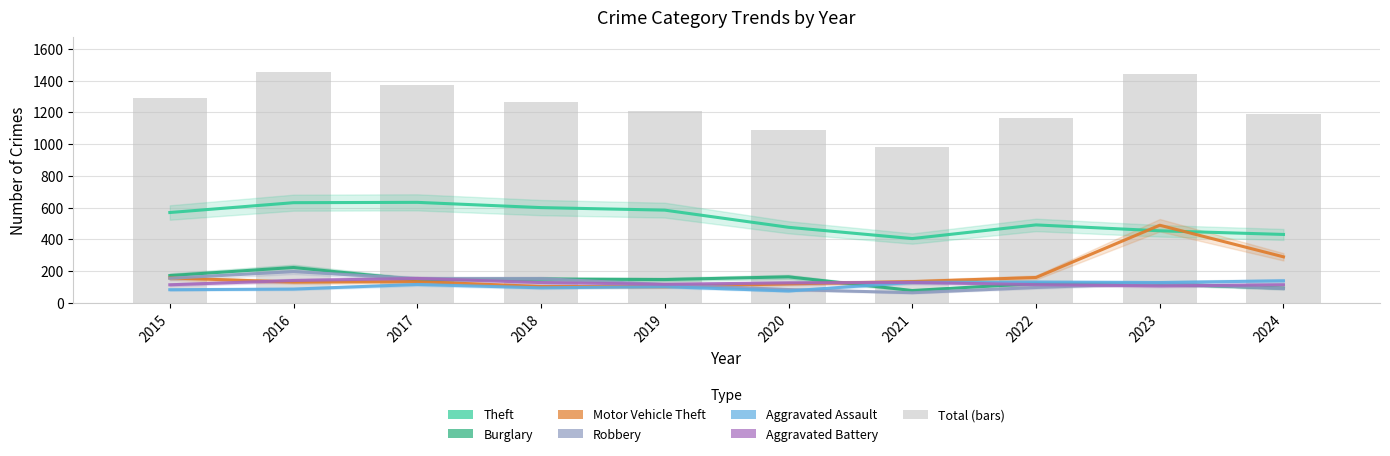

What is the sum of all Burglary values?

1413